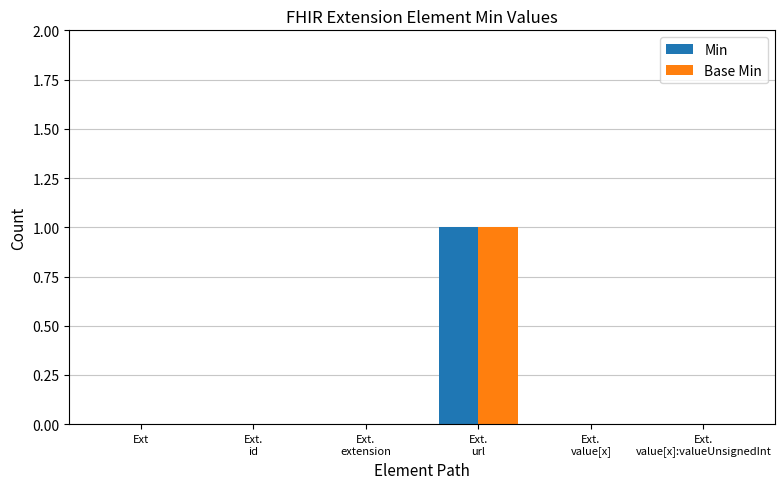

How many Base Min values are between 0 and 1?

6